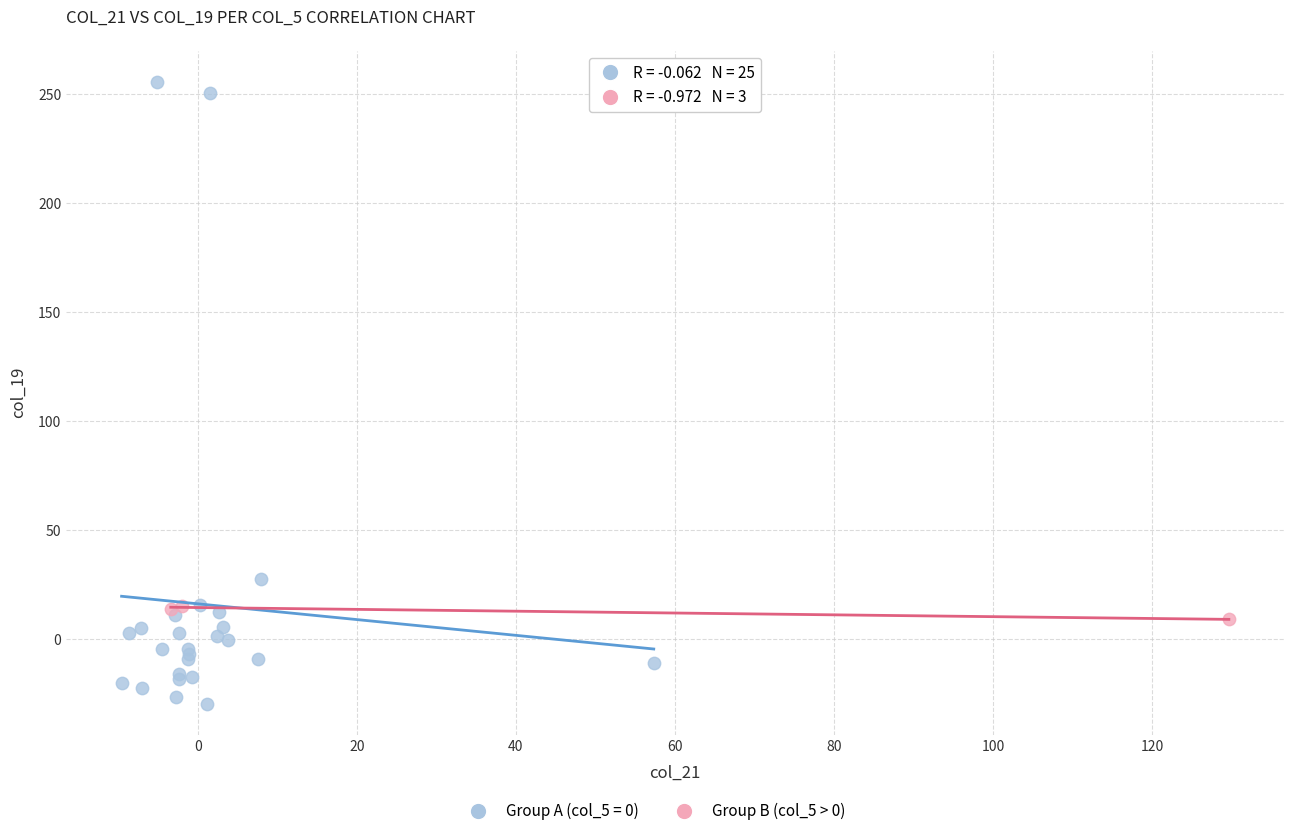

Which series has the widest spread of Y values?

Group A (col_5 = 0)